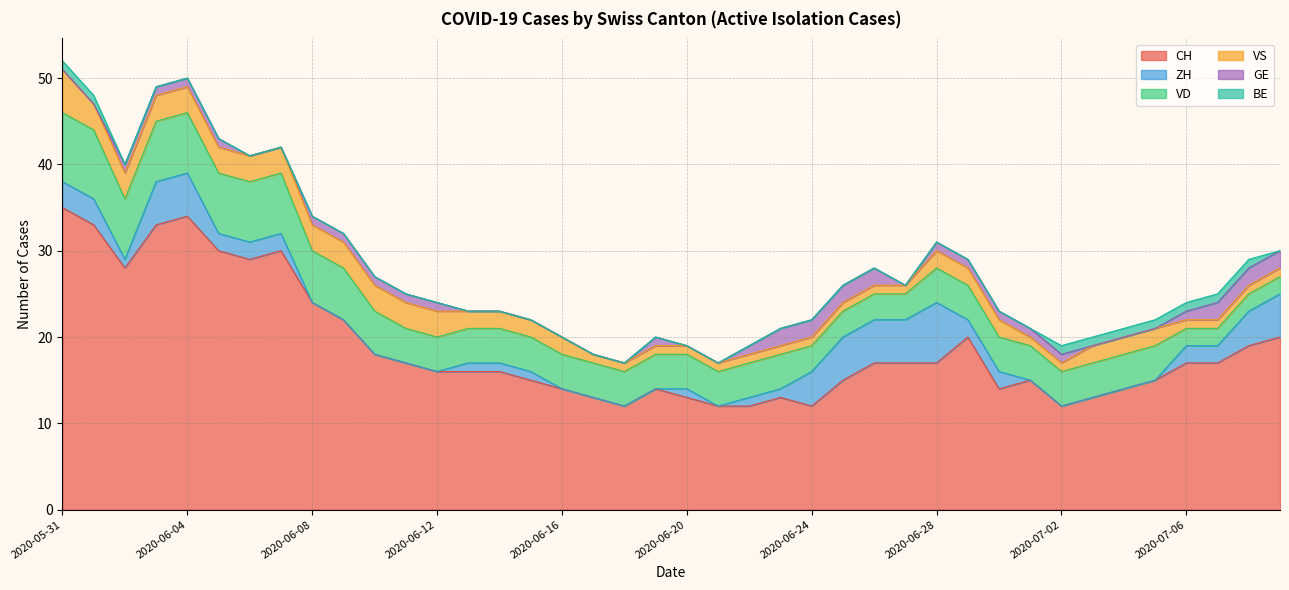

Which series has the widest spread of values?

CH